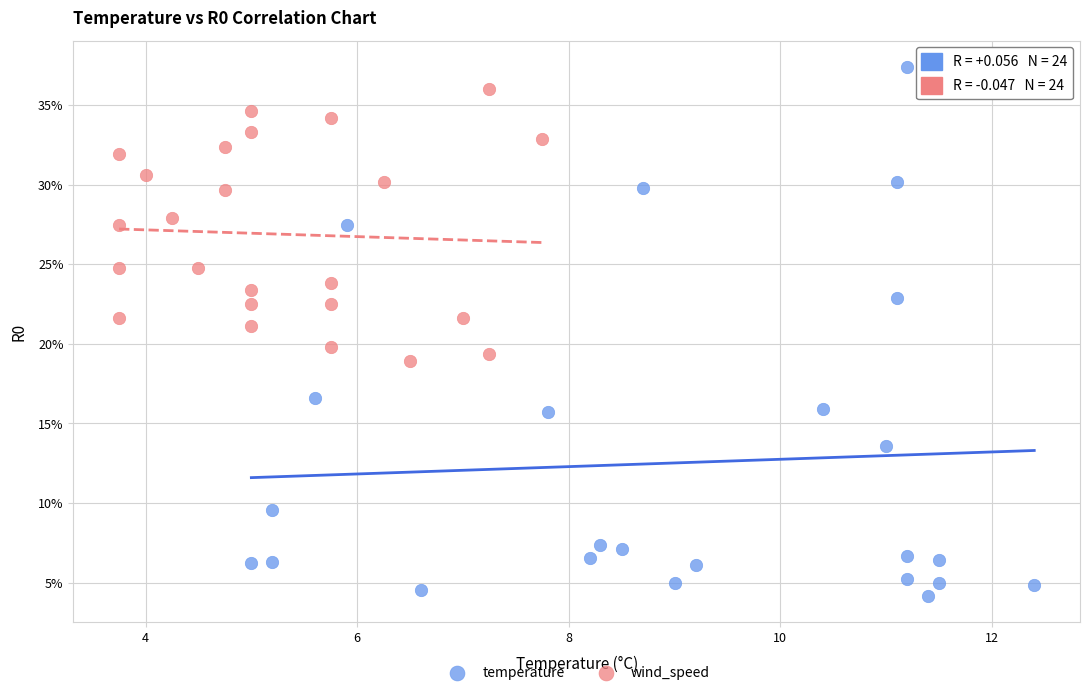

What are all the series names shown in the legend?

temperature, wind_speed